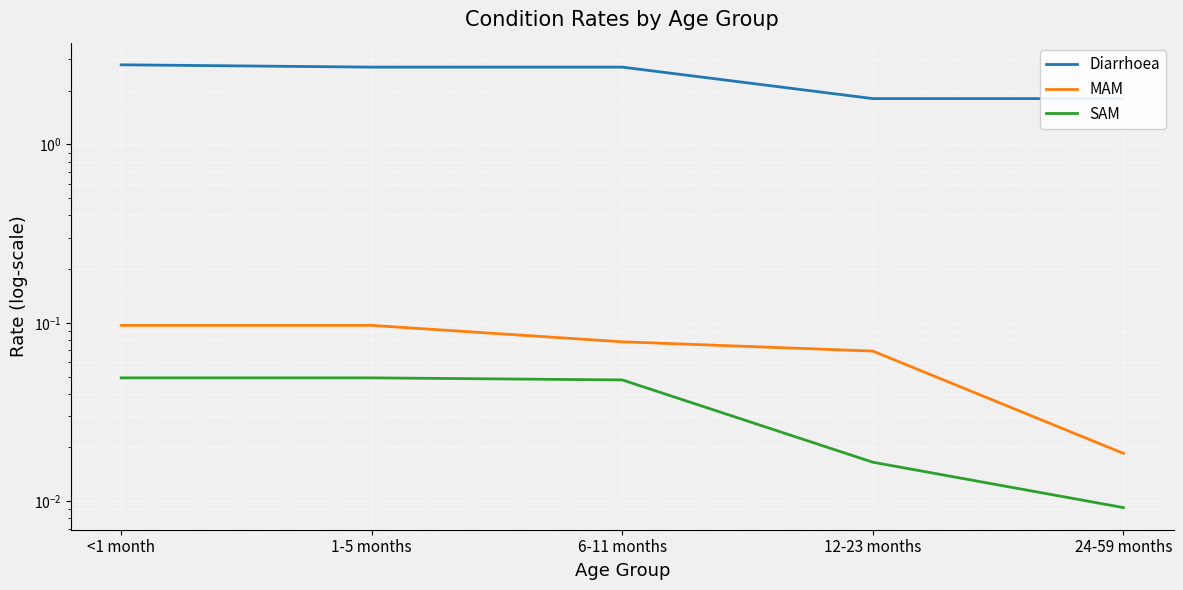

Reading right to left, transcribe all the data shown in this chart.

Diarrhoea: 24-59 months=1.8	12-23 months=1.8	6-11 months=2.7	1-5 months=2.7	<1 month=2.8
MAM: 24-59 months=0.0	12-23 months=0.1	6-11 months=0.1	1-5 months=0.1	<1 month=0.1
SAM: 24-59 months=0.0	12-23 months=0.0	6-11 months=0.0	1-5 months=0.0	<1 month=0.0